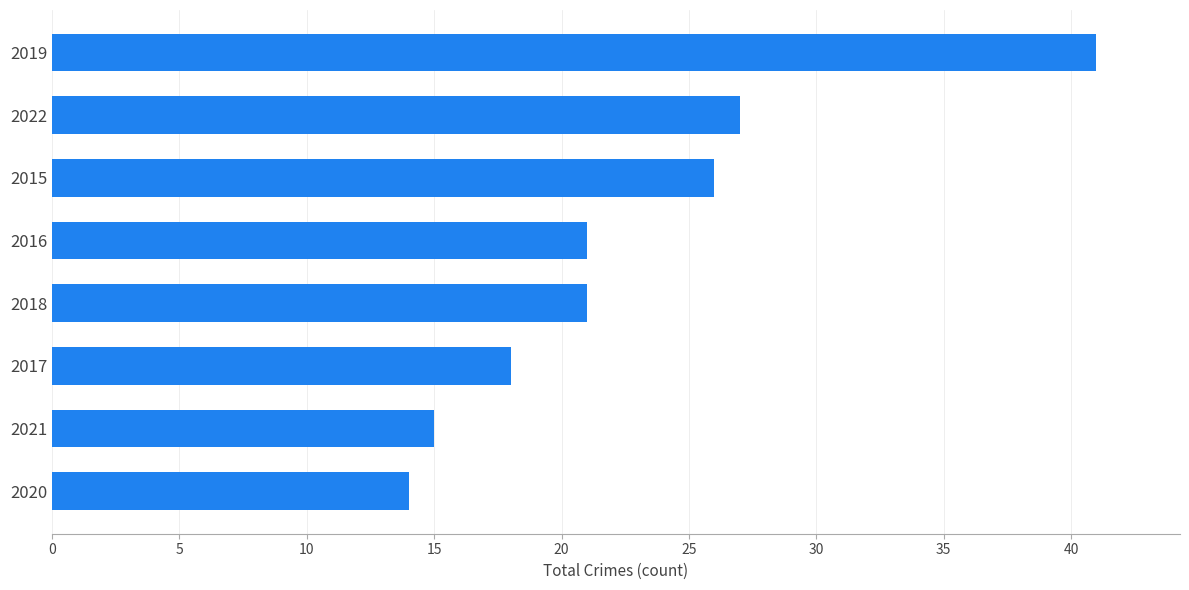

At which label is the value closest to 27?

2022